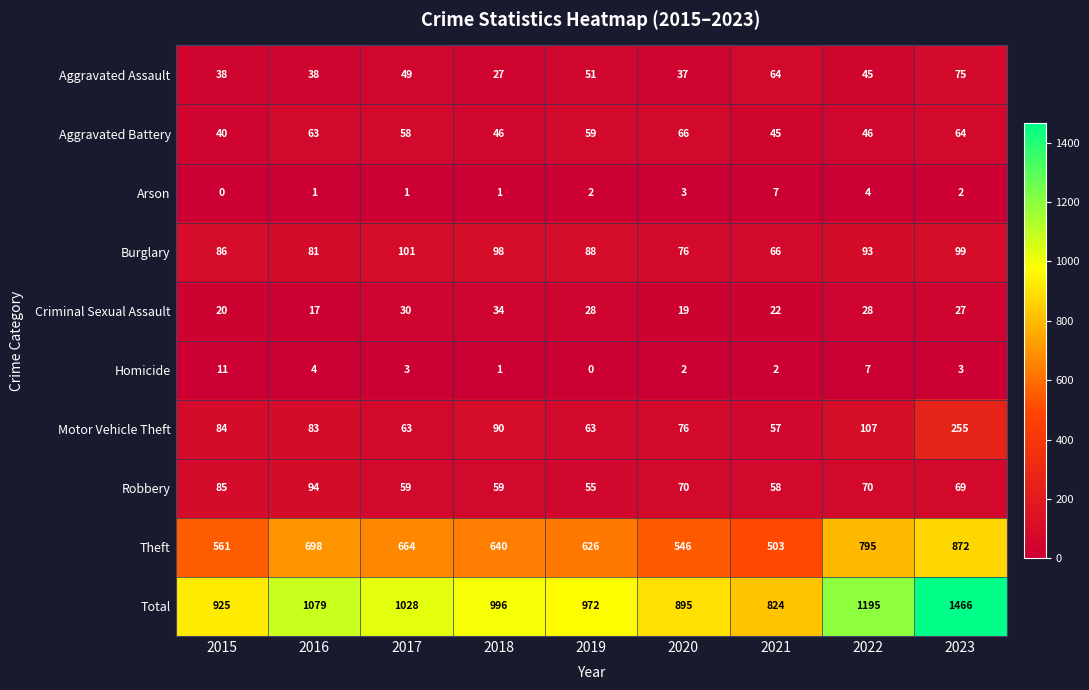

What is the difference between the Aggravated Assault values at 2021 and 2018?

37